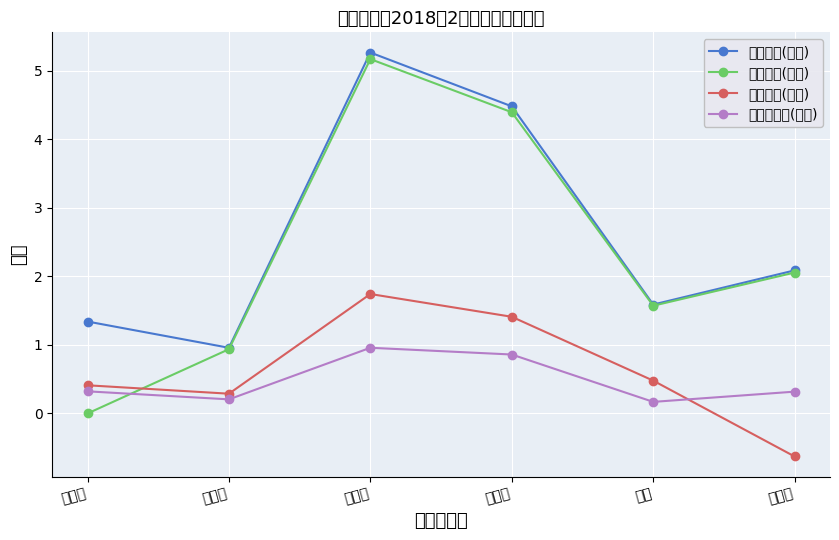

Reading left to right, list all the values displayed in this chart.

签约总款(百万): 王丽君=1.3	任玉明=1.0	史小梅=5.3	李梦洁=4.5	刘晶=1.6	贾会晓=2.1
签约总价(百万): 王丽君=0.0	任玉明=0.9	史小梅=5.2	李梦洁=4.4	刘晶=1.6	贾会晓=2.1
首付现金(百万): 王丽君=0.4	任玉明=0.3	史小梅=1.7	李梦洁=1.4	刘晶=0.5	贾会晓=-0.6
地下室总价(十万): 王丽君=0.3	任玉明=0.2	史小梅=1.0	李梦洁=0.9	刘晶=0.2	贾会晓=0.3